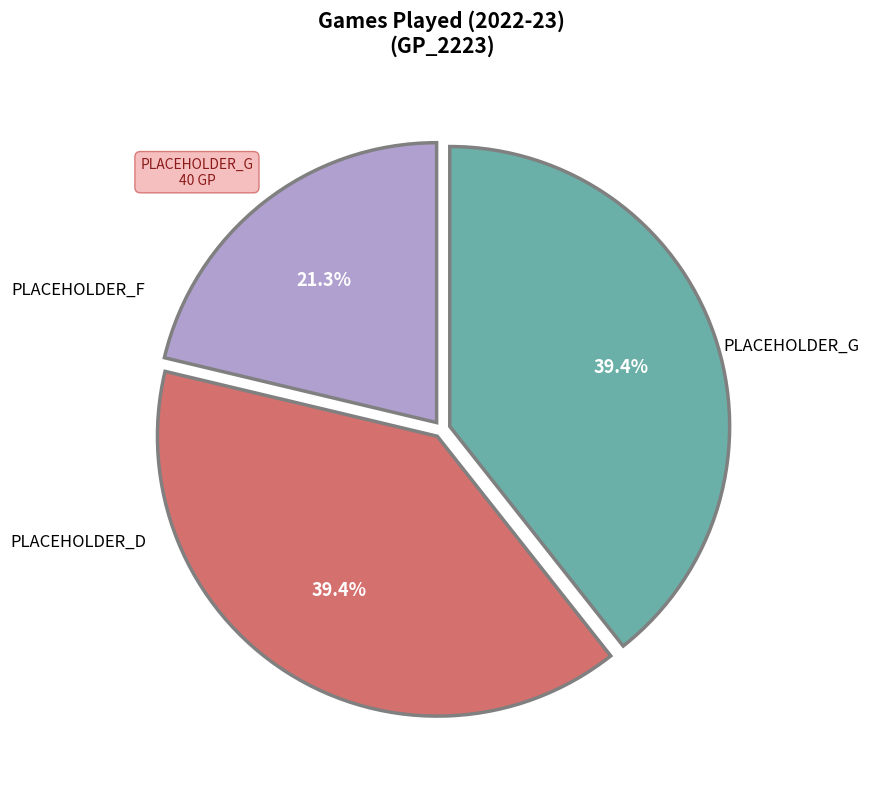

Does any single category account for the majority?

No